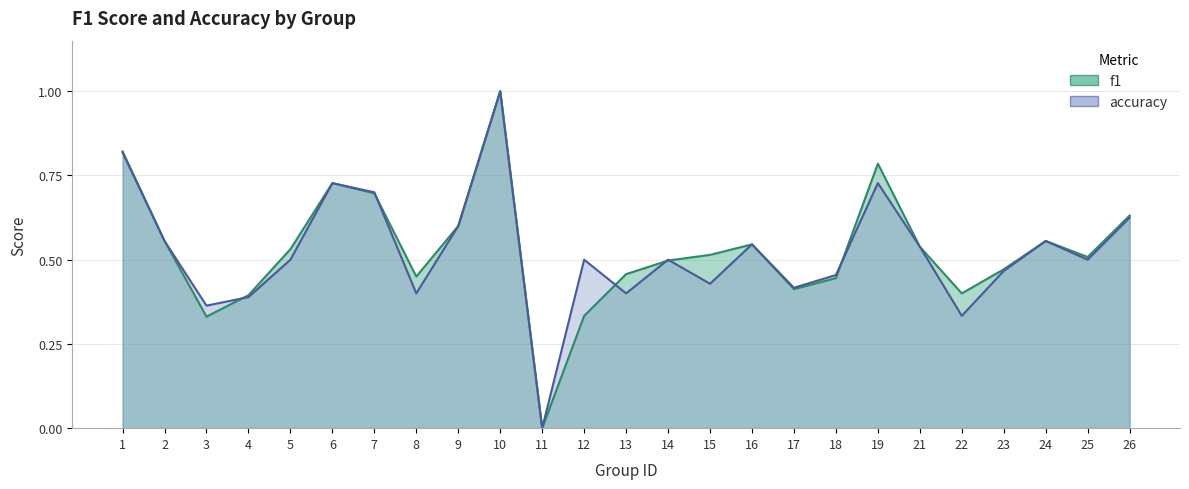

How many lines are shown in the chart?

2